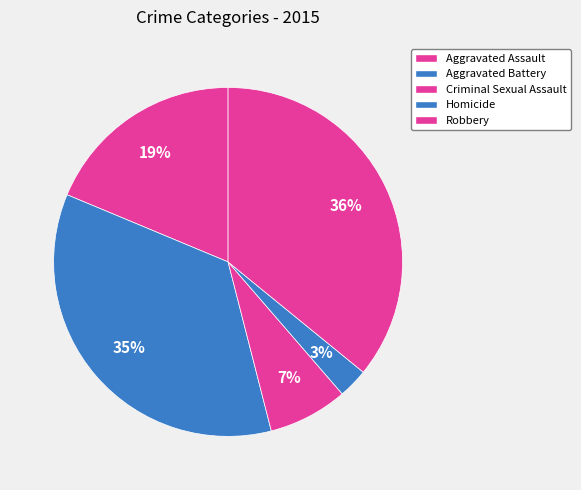

Is it true that Aggravated Assault is 19% of the pie?

True